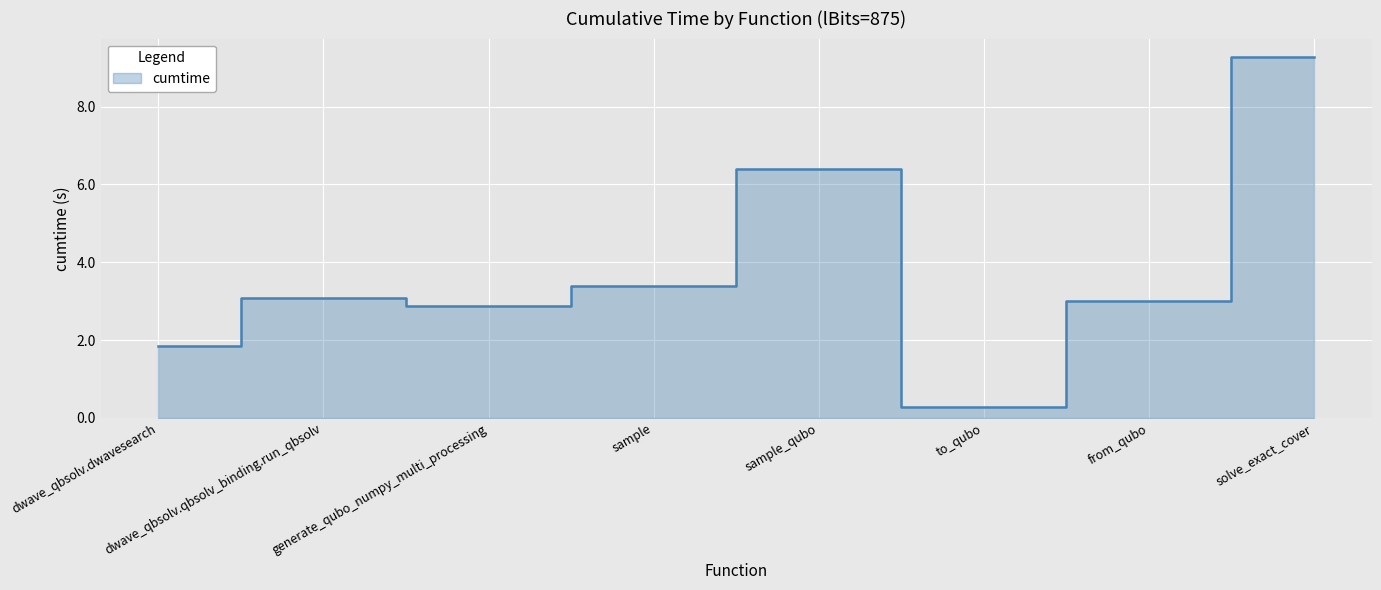

List the labels in order of value, smallest first.

to_qubo, dwave_qbsolv.dwavesearch, generate_qubo_numpy_multi_processing, from_qubo, dwave_qbsolv.qbsolv_binding.run_qbsolv, sample, sample_qubo, solve_exact_cover